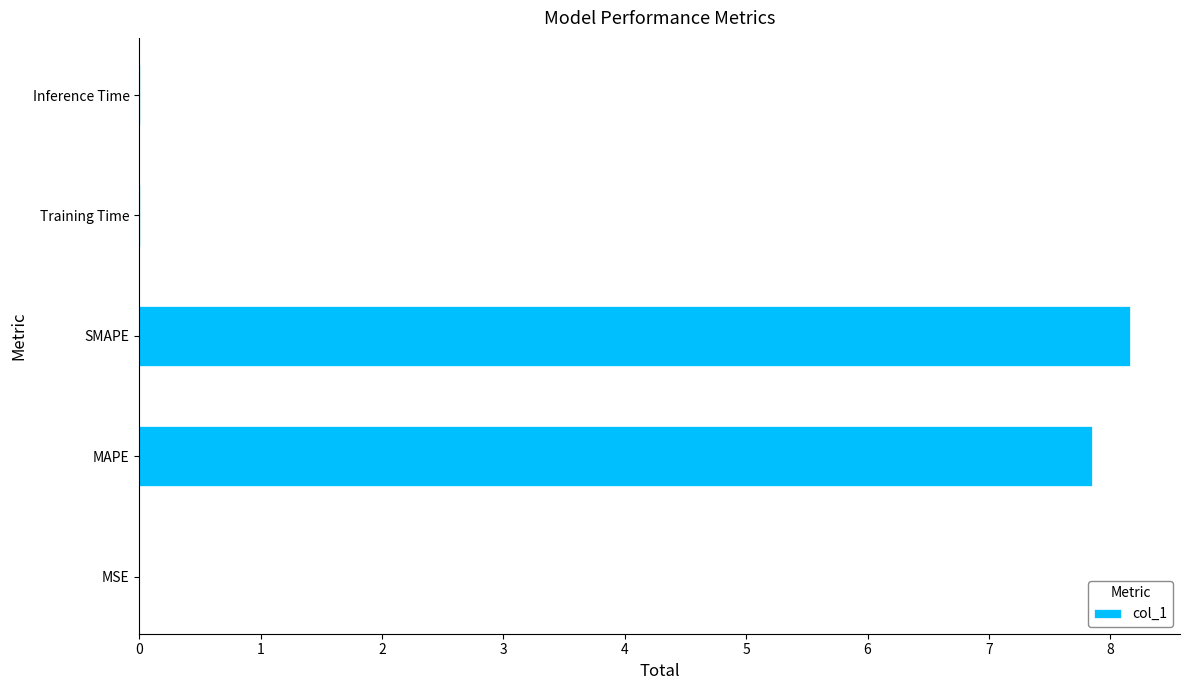

What is the sum of all values?

16.0